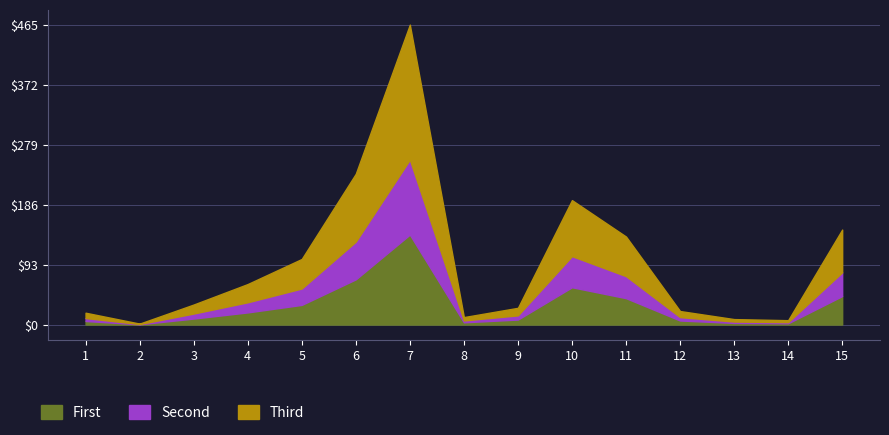

Reading left to right, extract all data points from this chart.

2=1.5	1=18.4	3=31.1	4=62.9	5=101.8	6=234.0	7=465.4	8=11.6	9=26.0	10=193.1	11=136.6	12=21.0	13=8.5	14=6.8	15=147.4